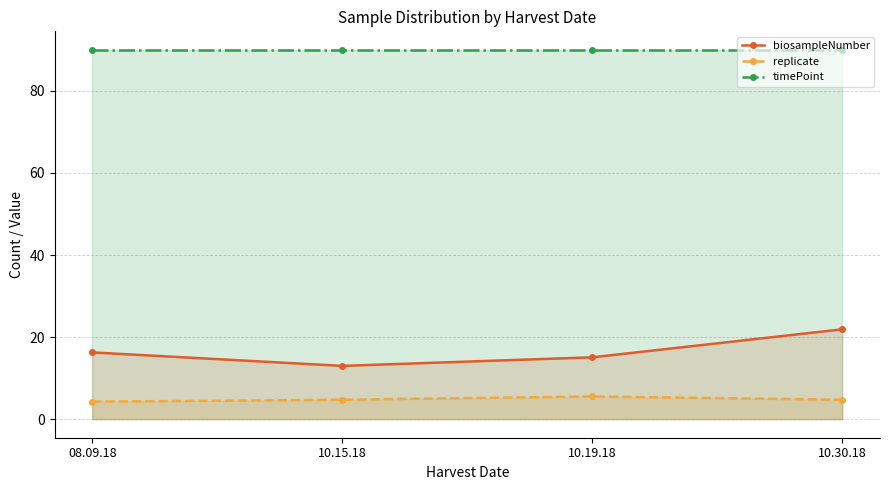

What is the highest value of the biosampleNumber series?

21.9